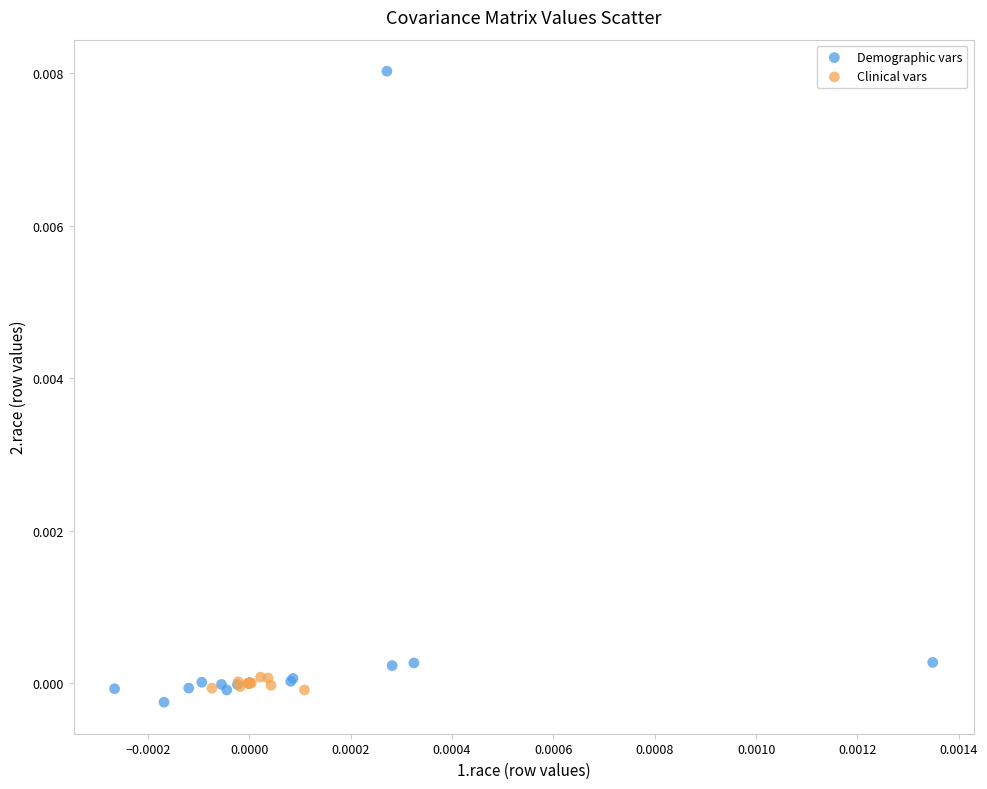

Which series has the largest Y range (max minus min)?

Demographic vars